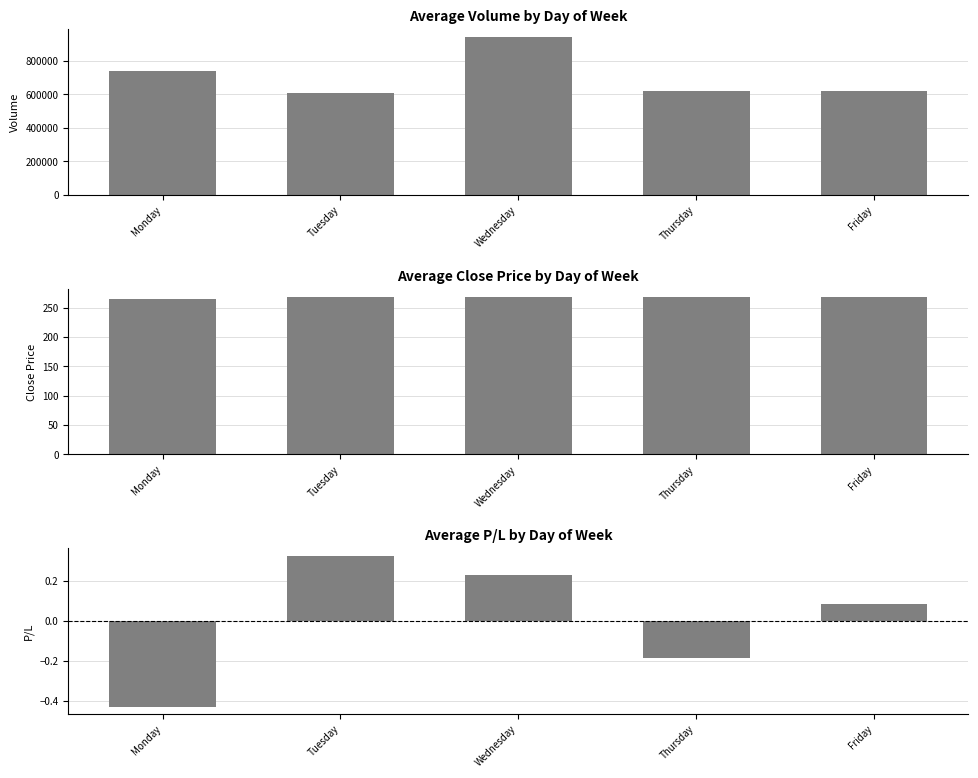

How many values in the Tuesday series are below 444031?

4